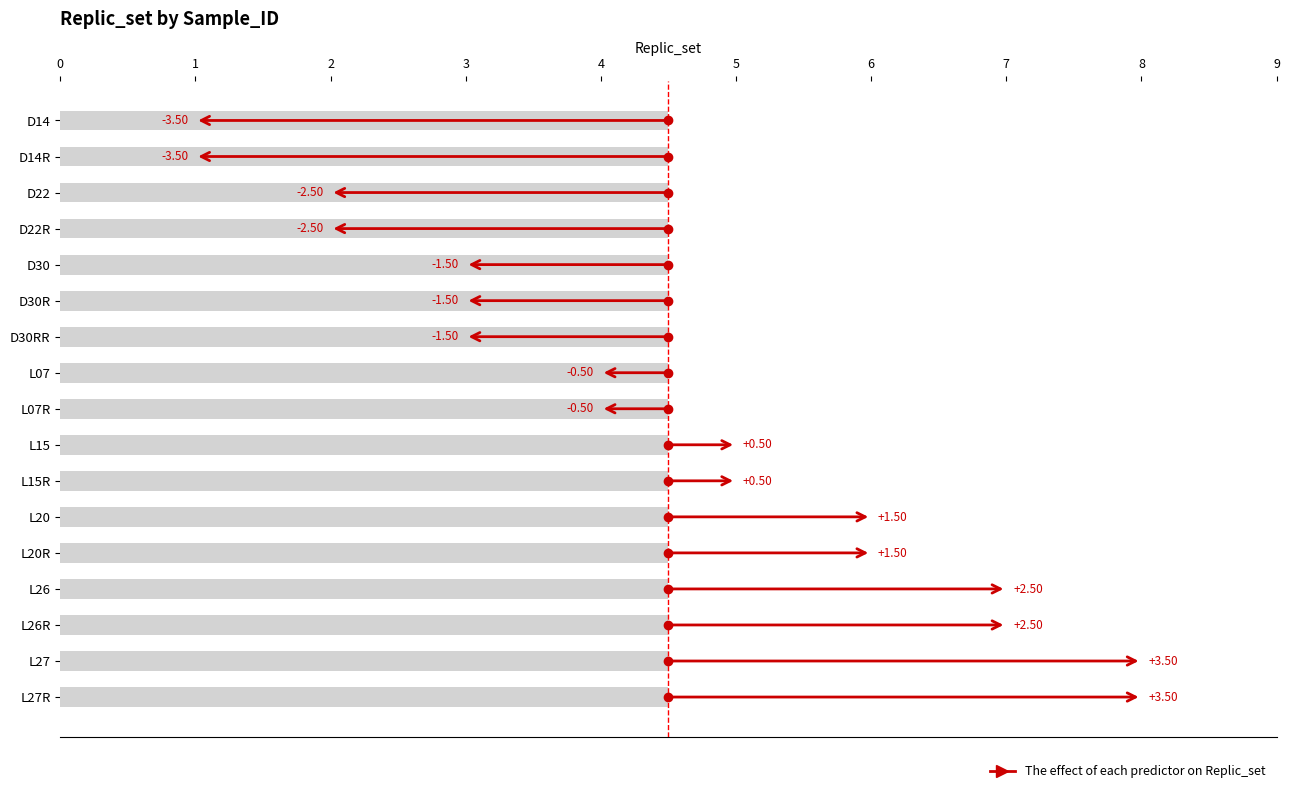

How many bars are there in total?

17